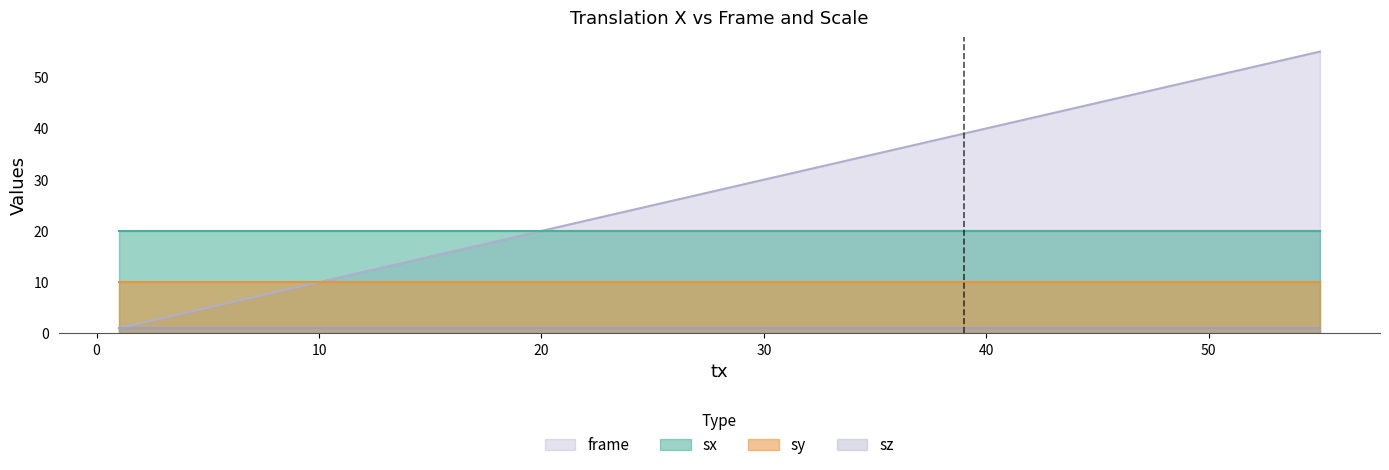

What is the maximum value shown in the chart?

55